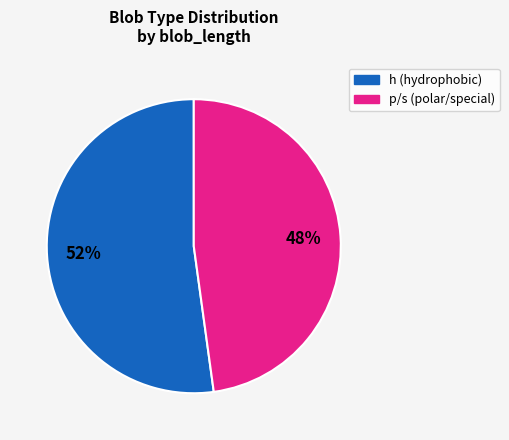

Is there any slice that represents more than half of the pie?

Yes